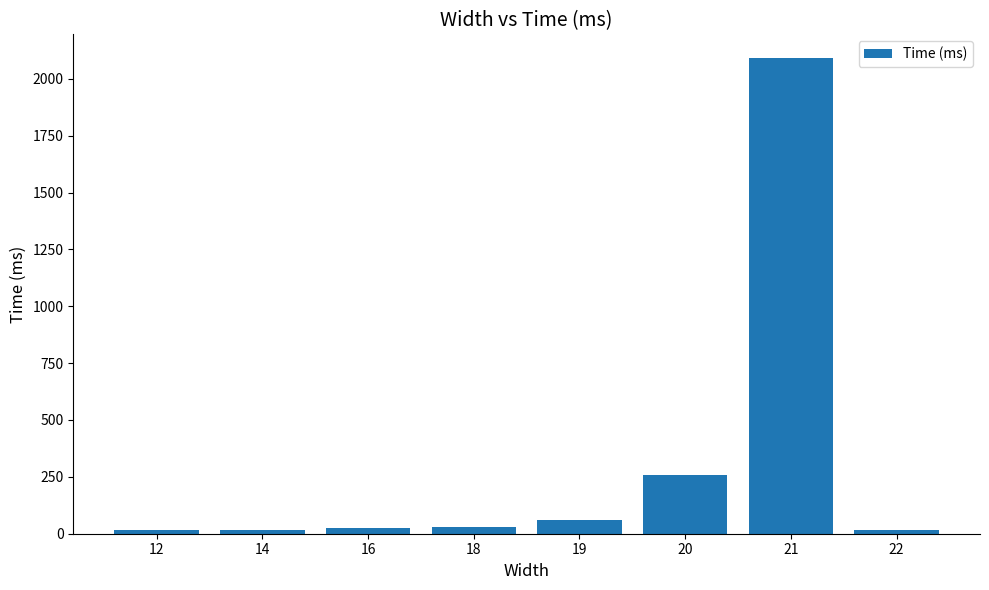

What is the sum of all values?

2514